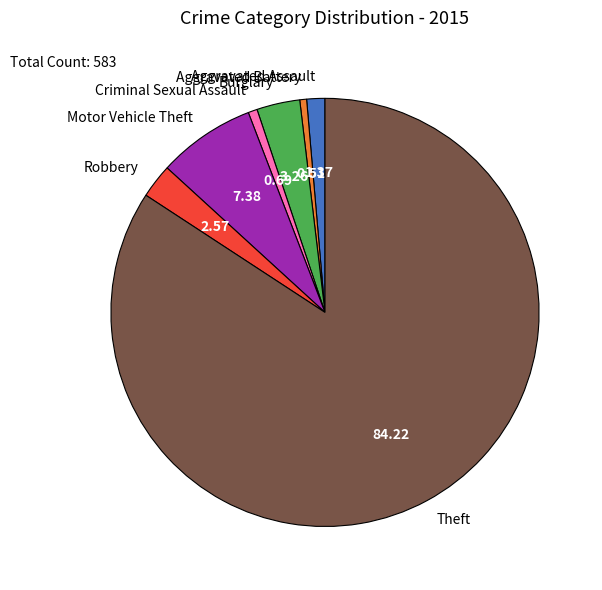

Approximately how many times larger is the value at Motor Vehicle Theft compared to Aggravated Battery?

14.3